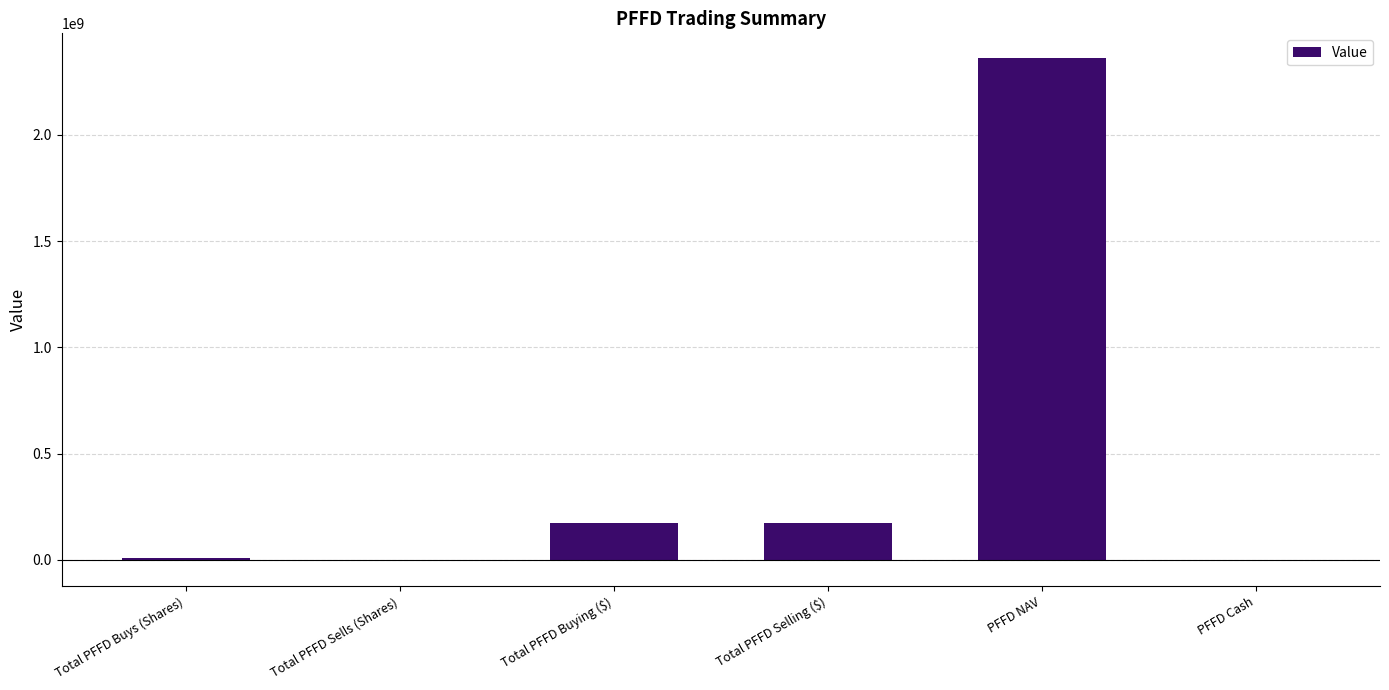

What is the average value?

451528078.1